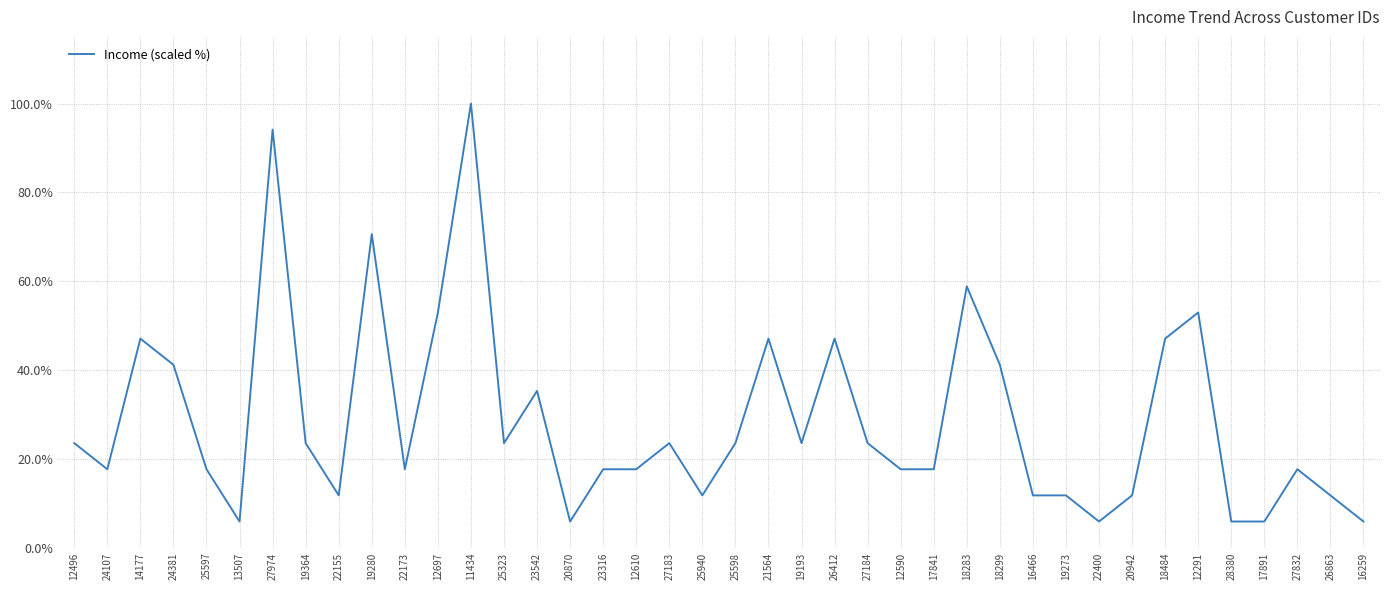

Does the chart have visible grid lines?

Yes